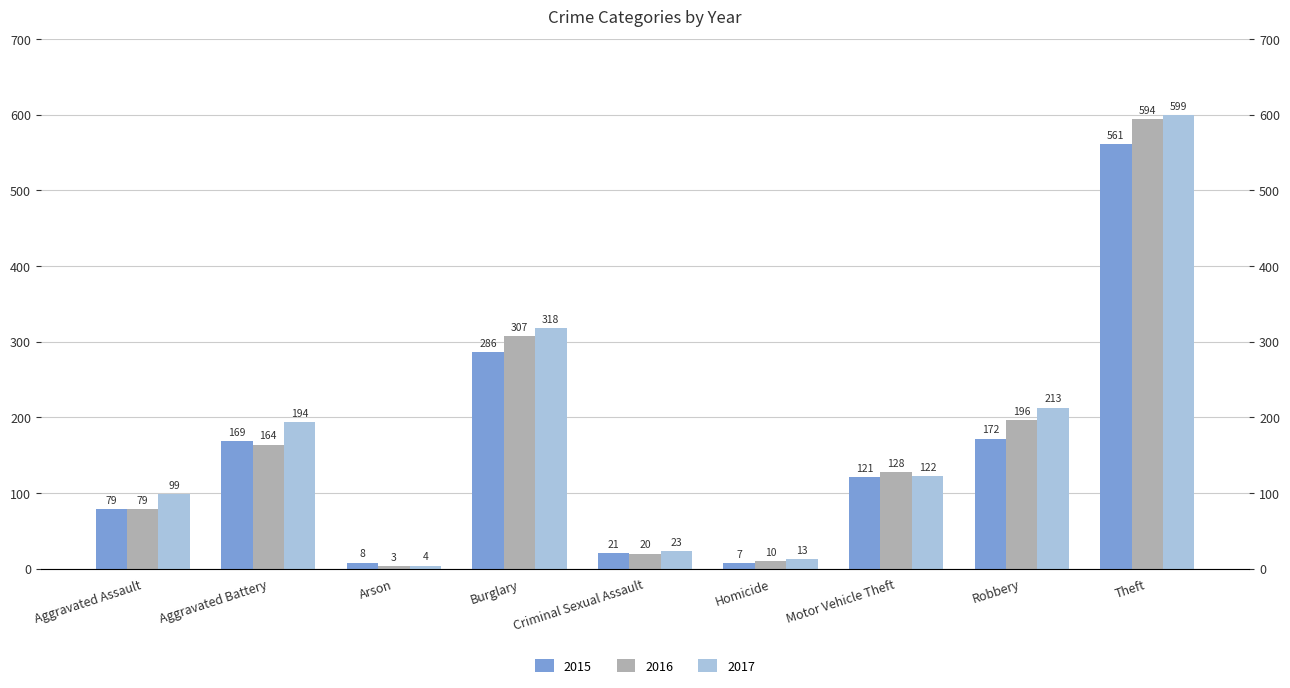

The value of 2017 at Aggravated Assault is 157. True or false?

False